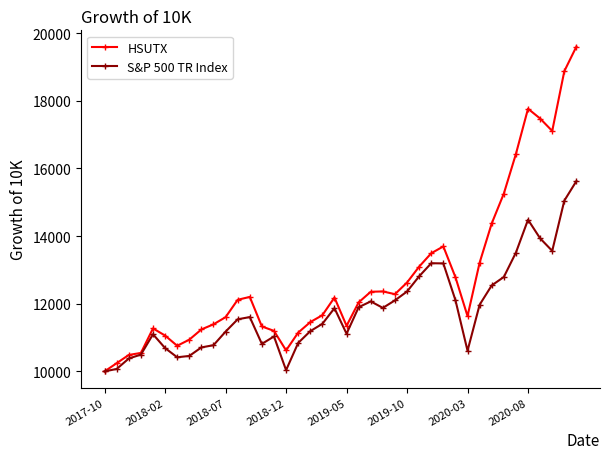

What is the minimum value for HSUTX?

10000.0